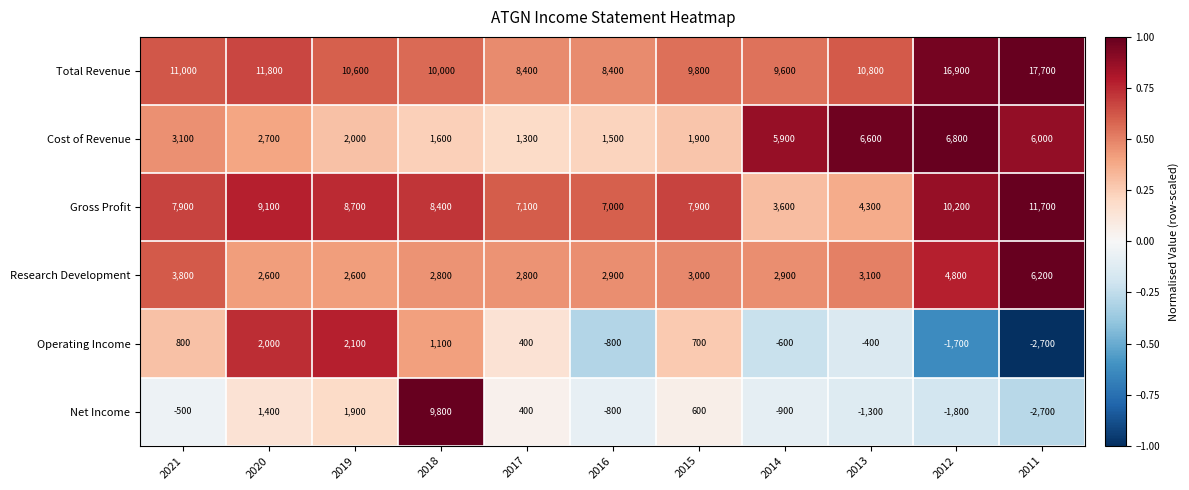

Between 2019 and 2017, which series saw the biggest shift?

Total Revenue